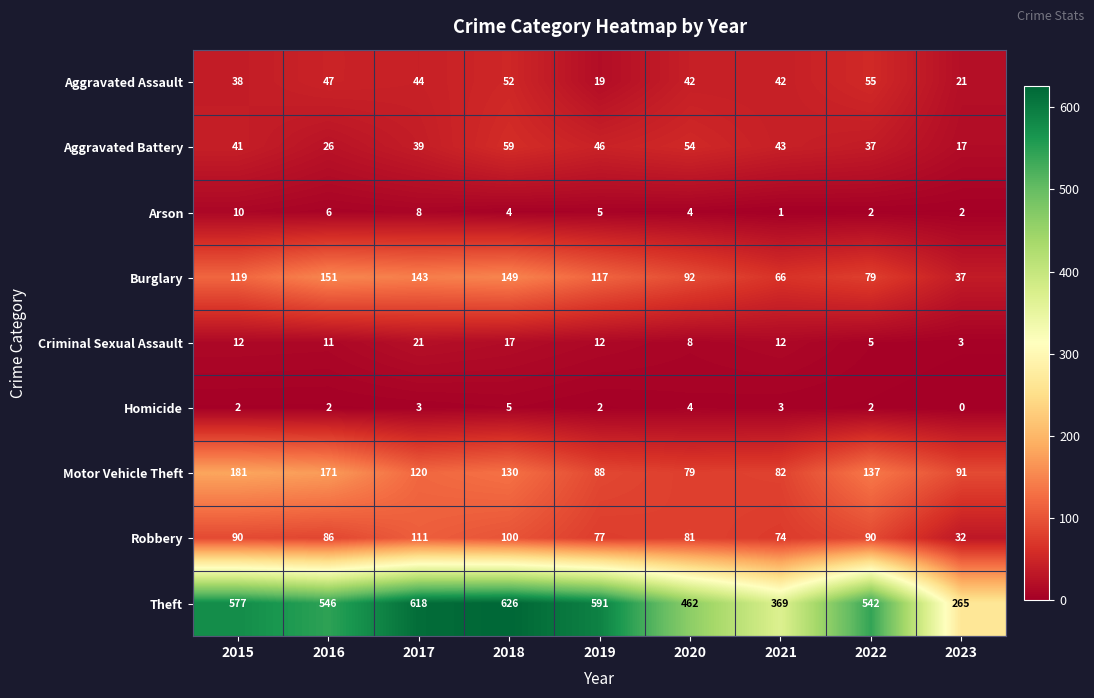

True or false: Robbery has a value of 77 at 2019.

True